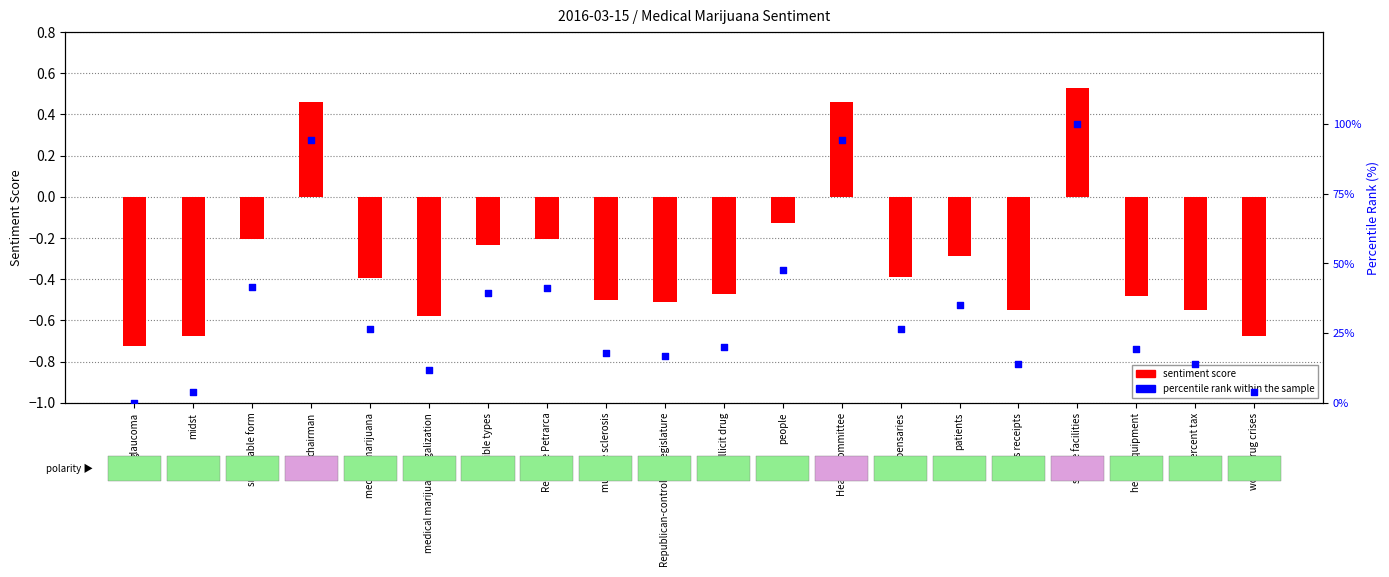

Which series has the largest total across all categories?

percentile rank within the sample